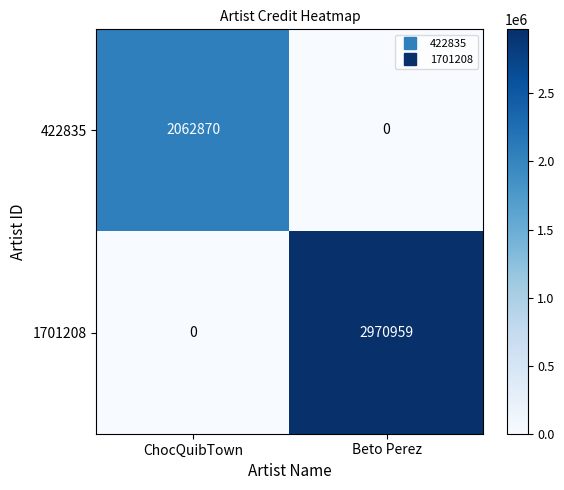

At which label is 1701208 closest to 1485479?

ChocQuibTown